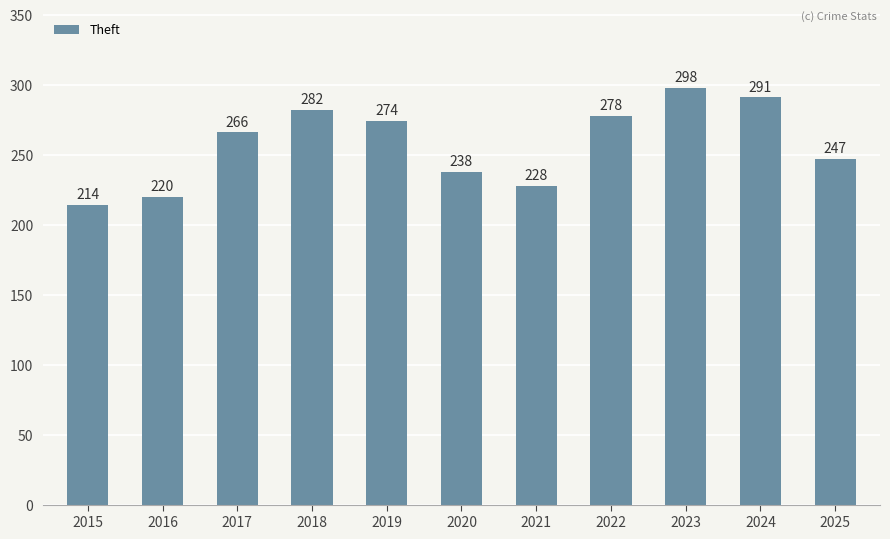

List the labels in order of value, largest first.

2023, 2024, 2018, 2022, 2019, 2017, 2025, 2020, 2021, 2016, 2015